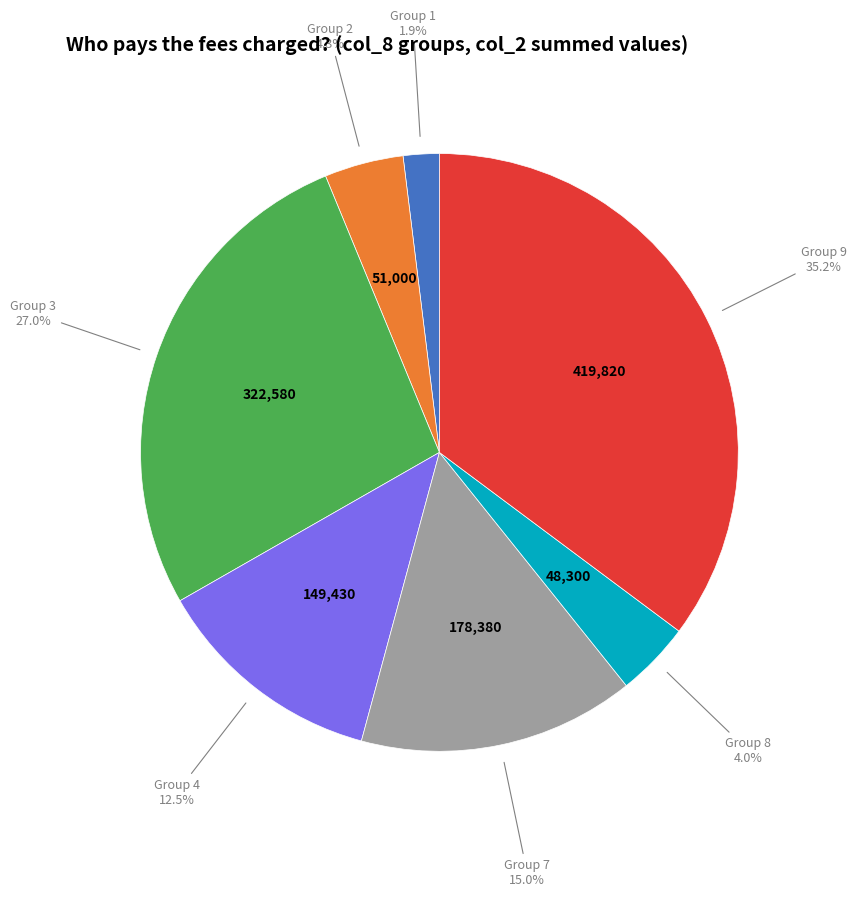

Count the number of slices in the pie.

7